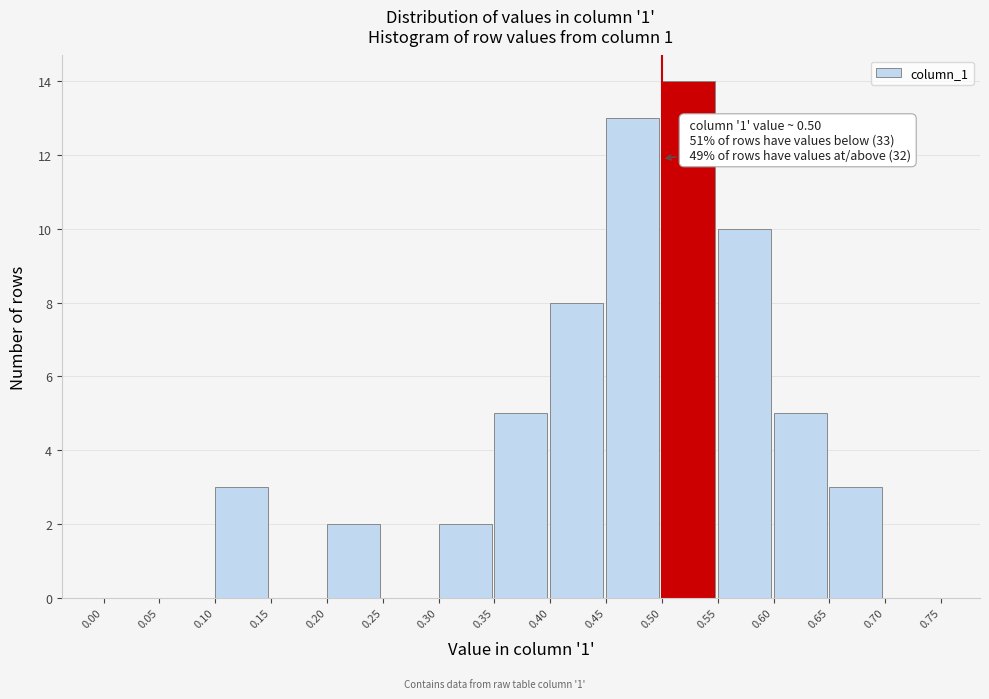

Over which range of the x-axis is the bar tallest?

0.50 to 0.55